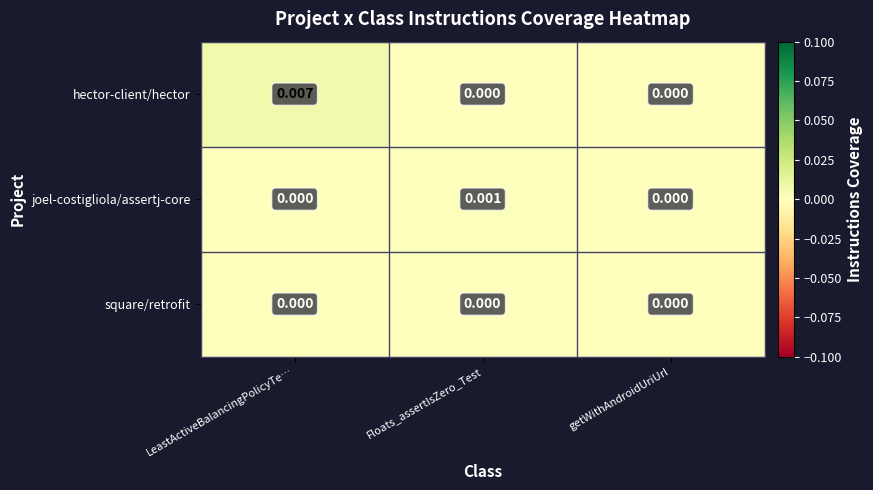

Which series has the largest total across all categories?

hector-client/hector